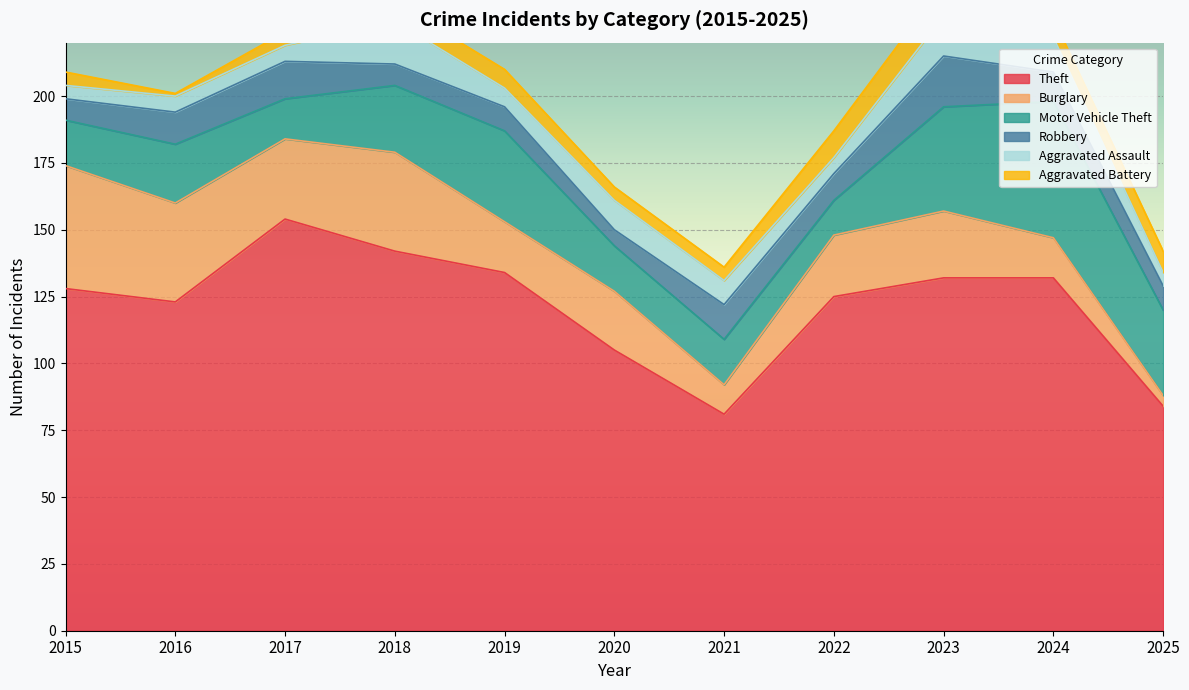

The Aggravated Assault series shows 3 at 2016. True or false?

False